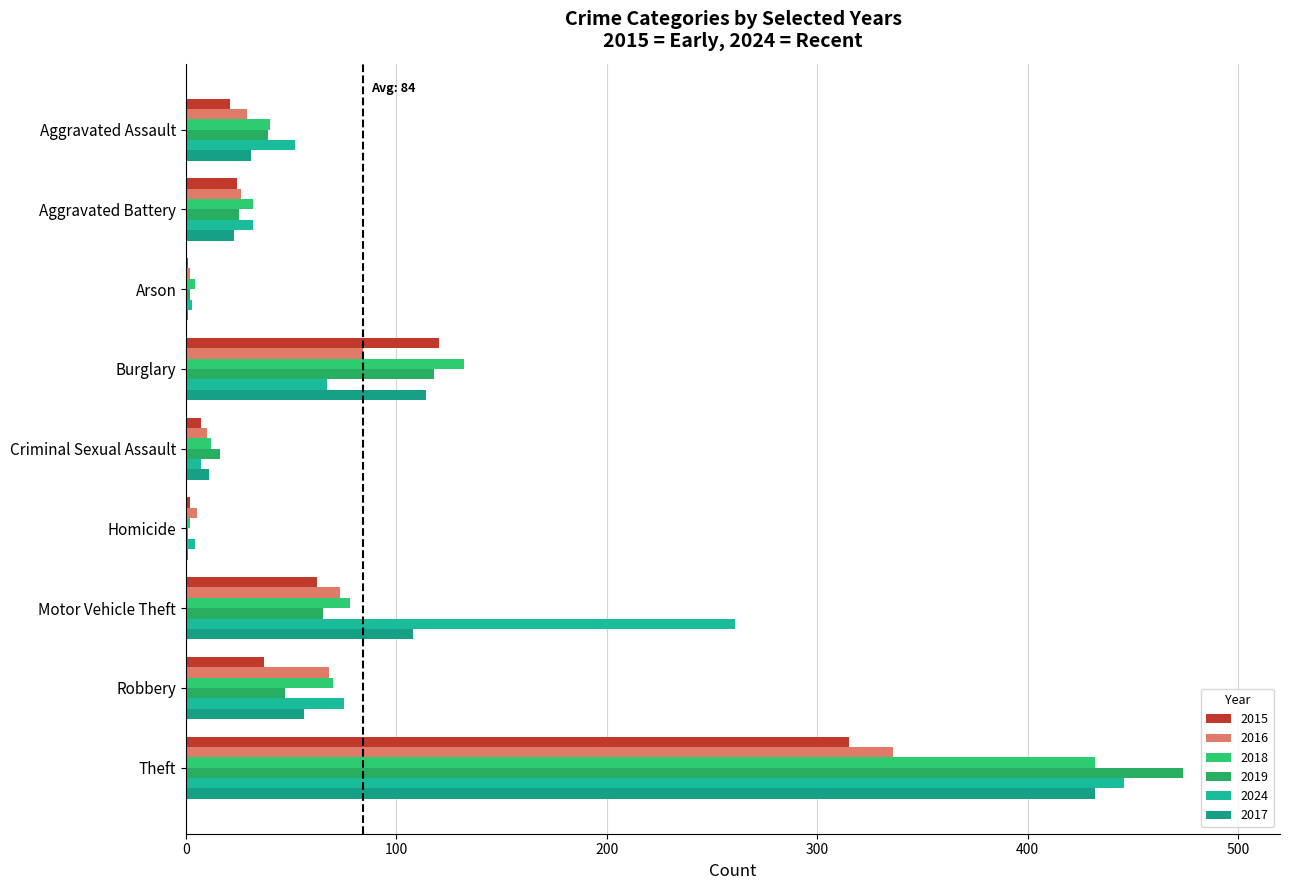

Which series has the largest total across all categories?

2024